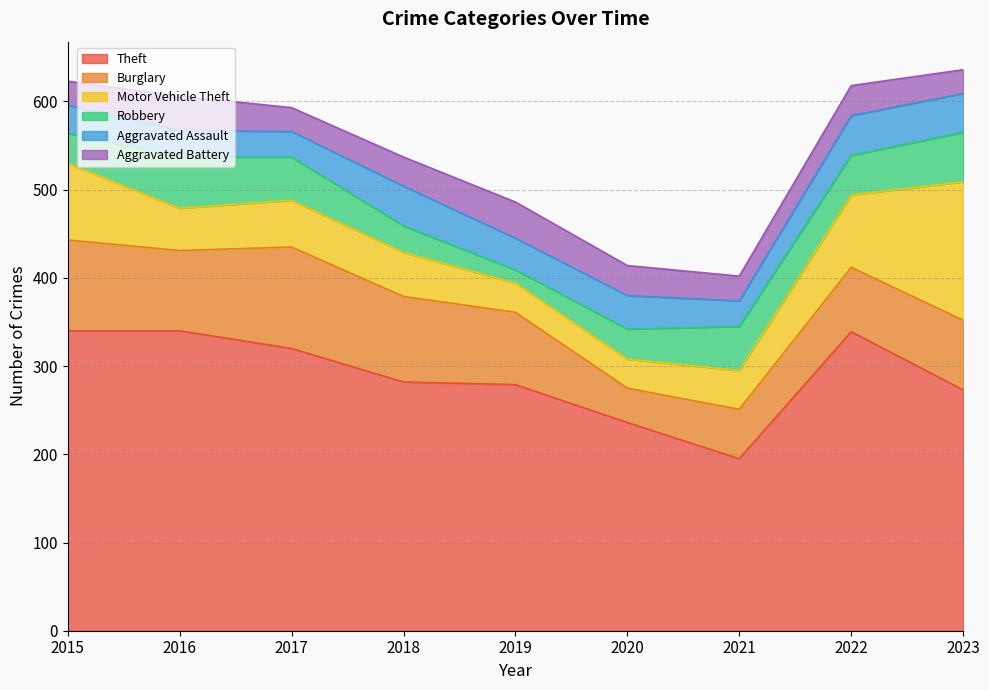

What is the difference between the maximum and second lowest values in the Theft series?

104